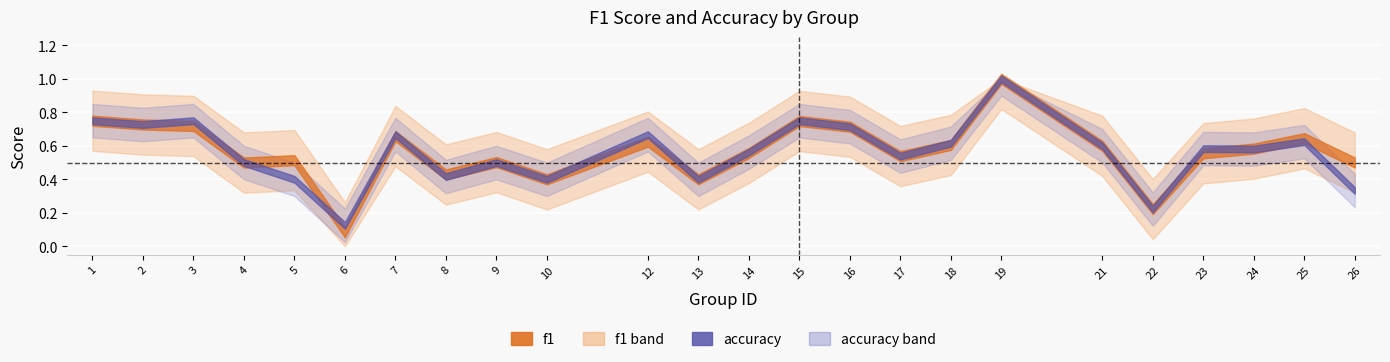

Where is f1 nearest to the value 0?

6